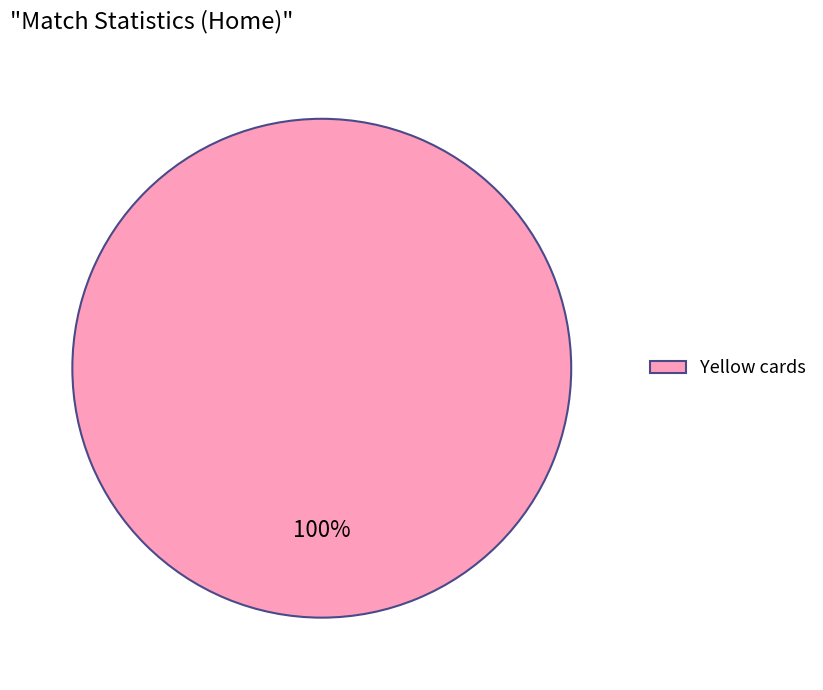

Which slice represents more than half of the pie?

Yellow cards